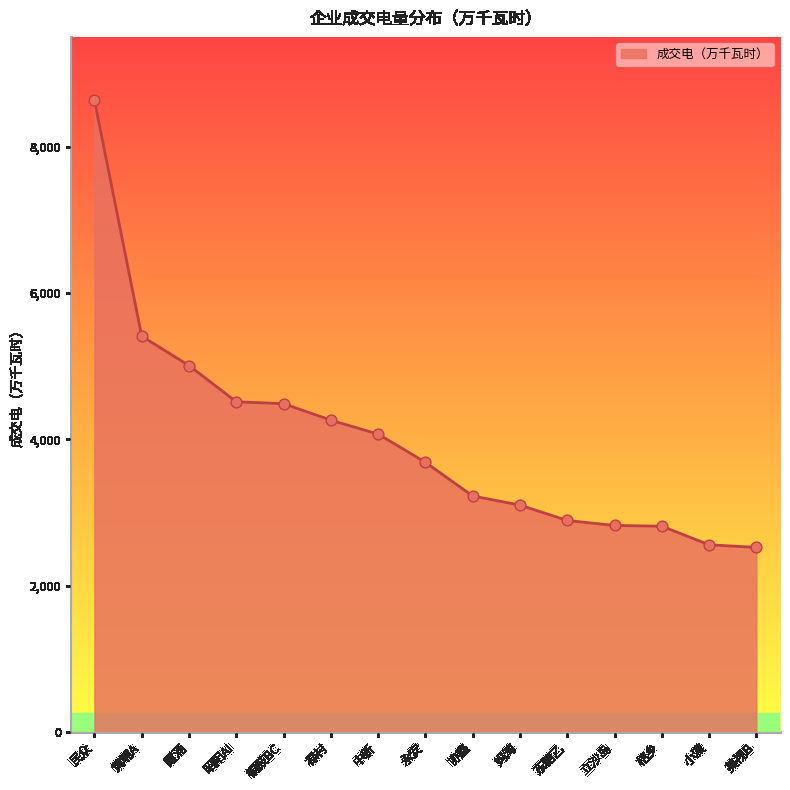

What is the change in value from 妈湾 to 美视B?

-578.5